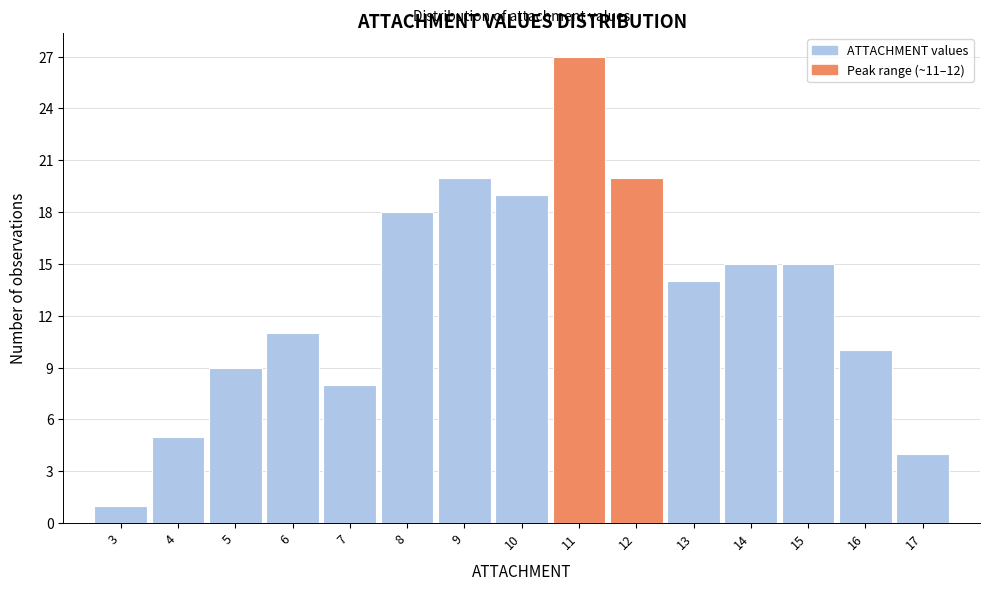

Reading left to right, transcribe all the data shown in this chart.

3=1	4=5	5=9	6=11	7=8	8=18	9=20	10=19	11=27	12=20	13=14	14=15	15=15	16=10	17=4